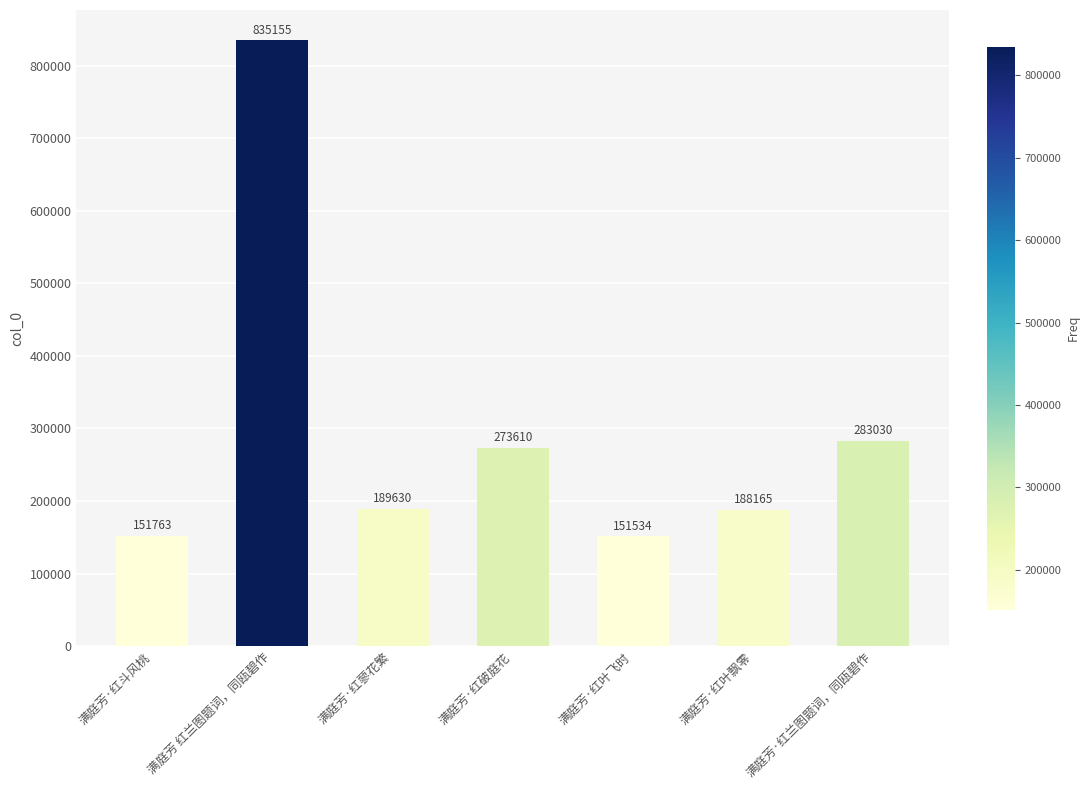

Reading right to left, what are all the values shown in this chart?

283030	188165	151534	273610	189630	835155	151763